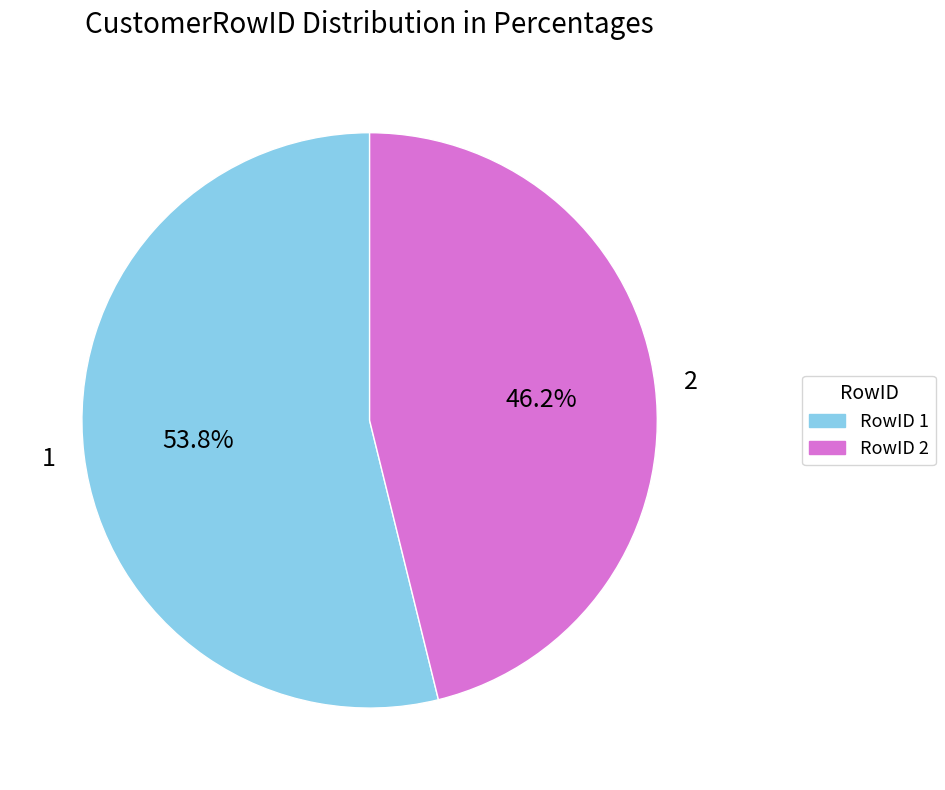

To the nearest percent, what percentage of the pie is 1?

54%